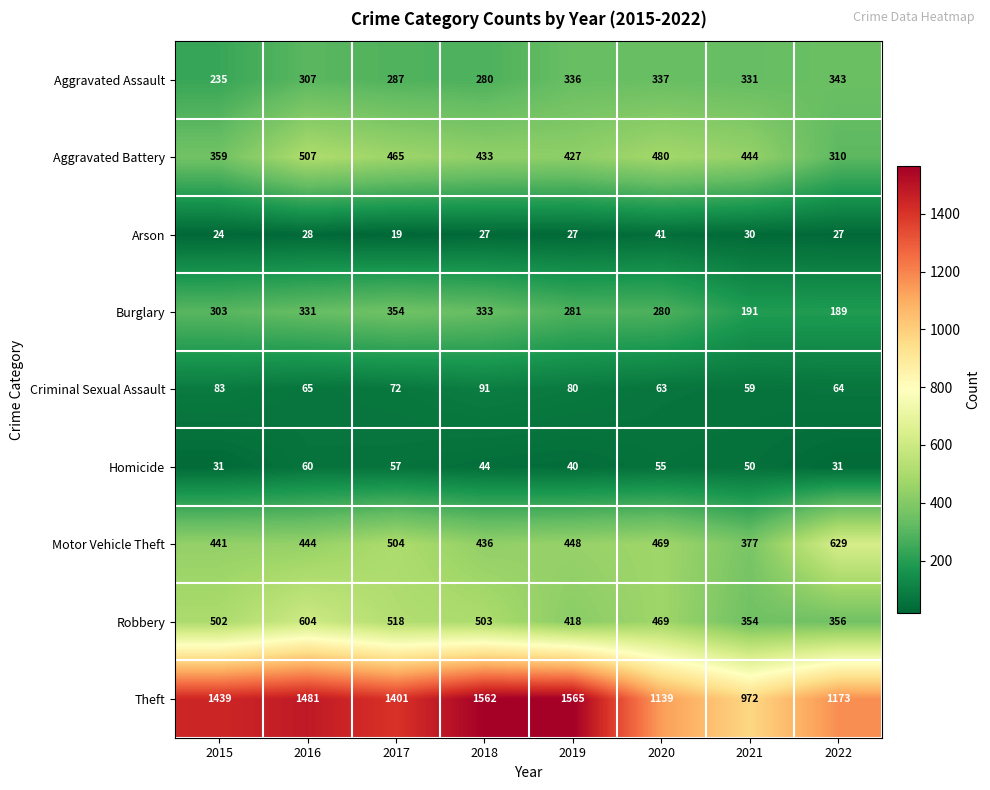

True or false: Aggravated Assault has a value of 406 at 2015.

False